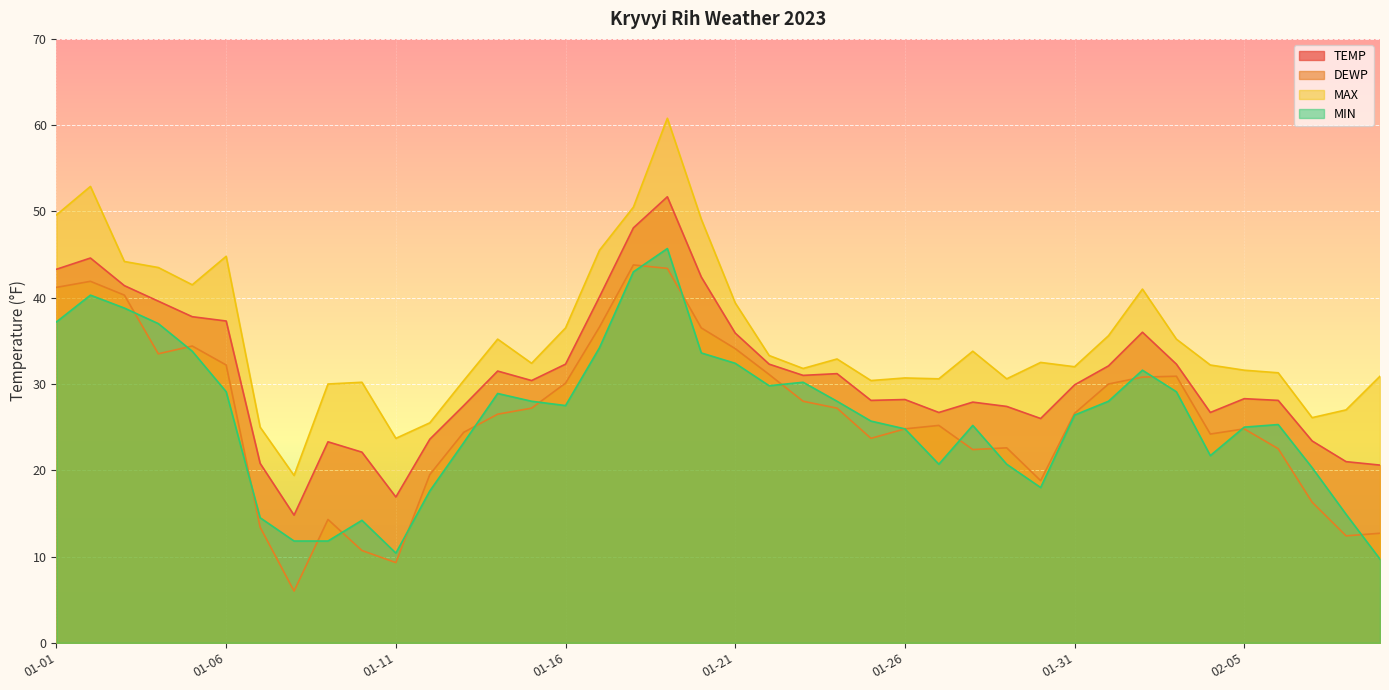

Which has a higher value, 2023-01-28 or 2023-01-10?

2023-01-28